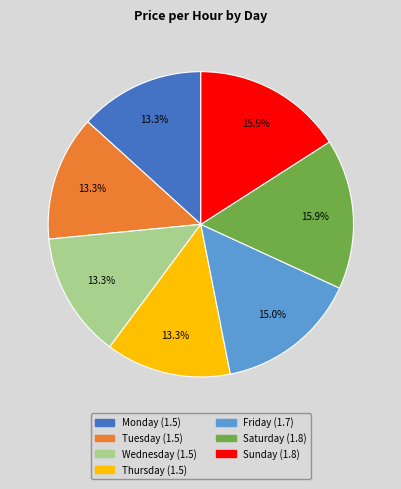

Does any single category account for the majority?

No